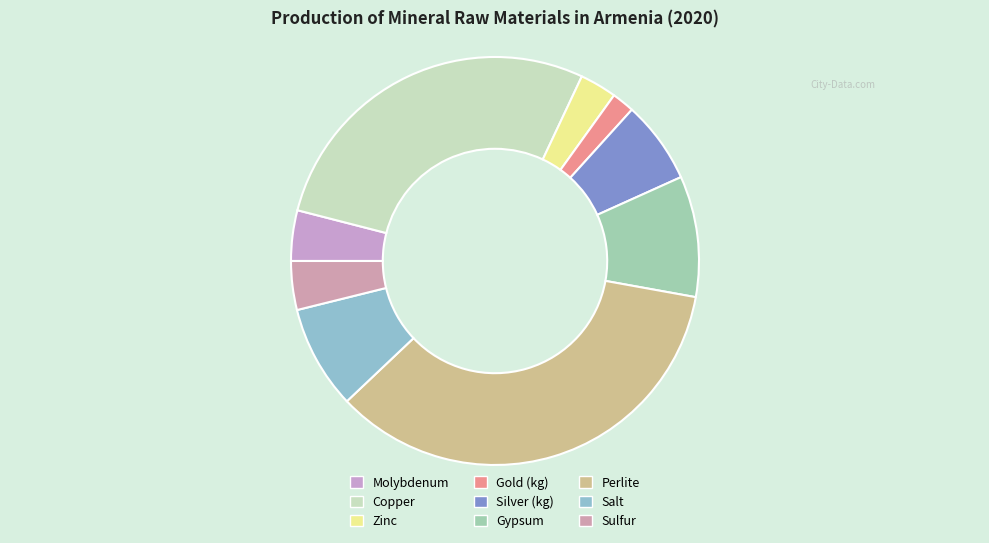

What is the ratio of the value at Silver (kg) to the value at Perlite?

0.2